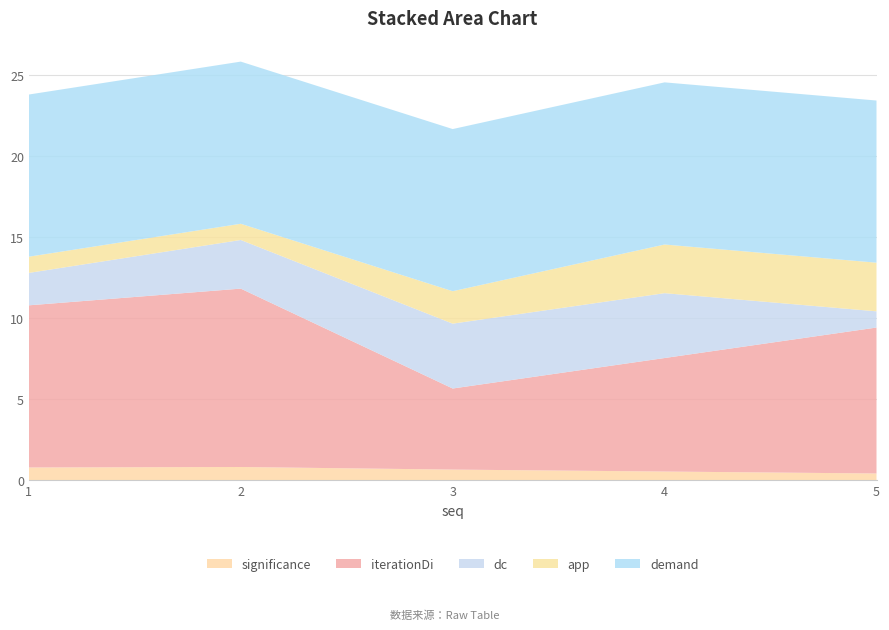

Reading left to right, list all the values displayed in this chart.

significance: 0.8	0.8	0.7	0.6	0.4
iterationDi: 10.0	11.0	5.0	7.0	9.0
dc: 2.0	3.0	4.0	4.0	1.0
app: 1.0	1.0	2.0	3.0	3.0
demand: 10.0	10.0	10.0	10.0	10.0